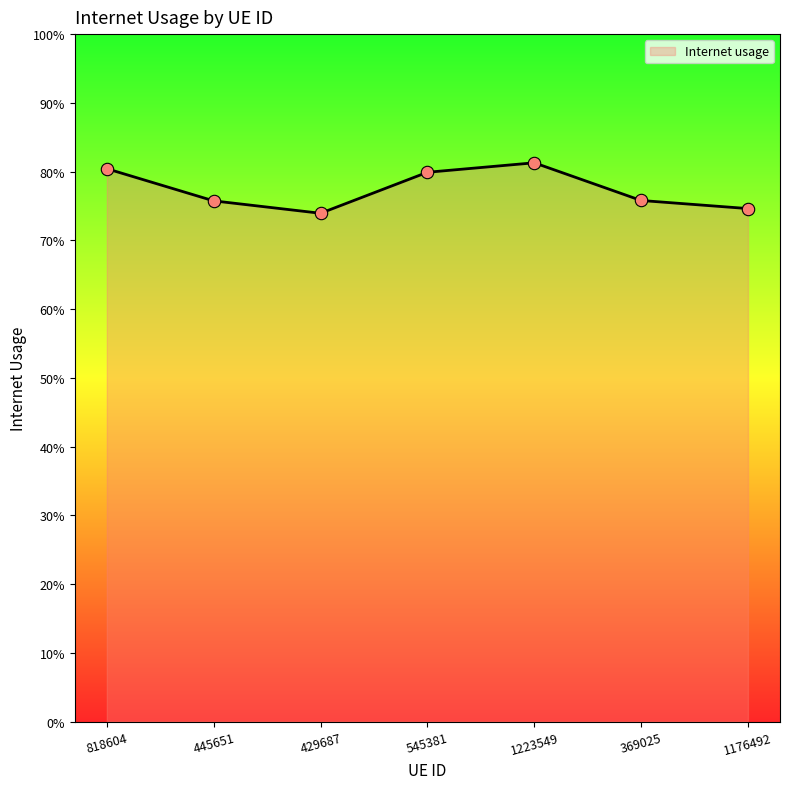

Which has a higher value, 1176492 or 818604?

818604